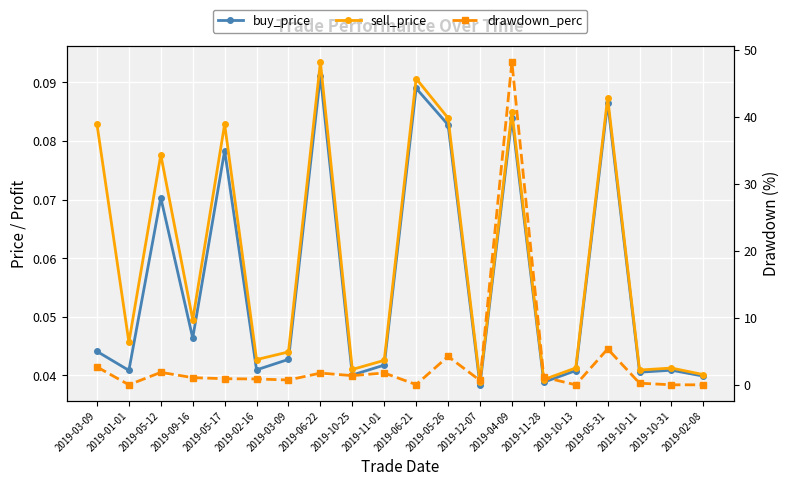

Rank the categories by sell_price value from highest to lowest.

2019-06-22, 2019-06-21, 2019-05-31, 2019-04-09, 2019-05-26, 2019-05-17, 2019-03-09, 2019-05-12, 2019-09-16, 2019-01-01, 2019-03-09, 2019-02-16, 2019-11-01, 2019-10-13, 2019-10-31, 2019-10-25, 2019-10-11, 2019-02-08, 2019-11-28, 2019-12-07